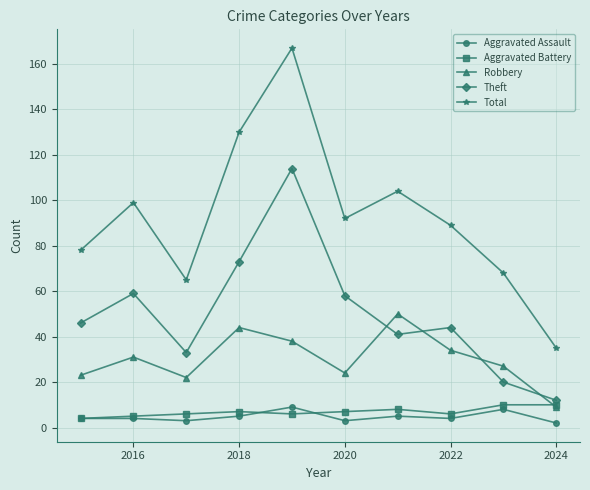

What is the maximum value shown in the chart?

167